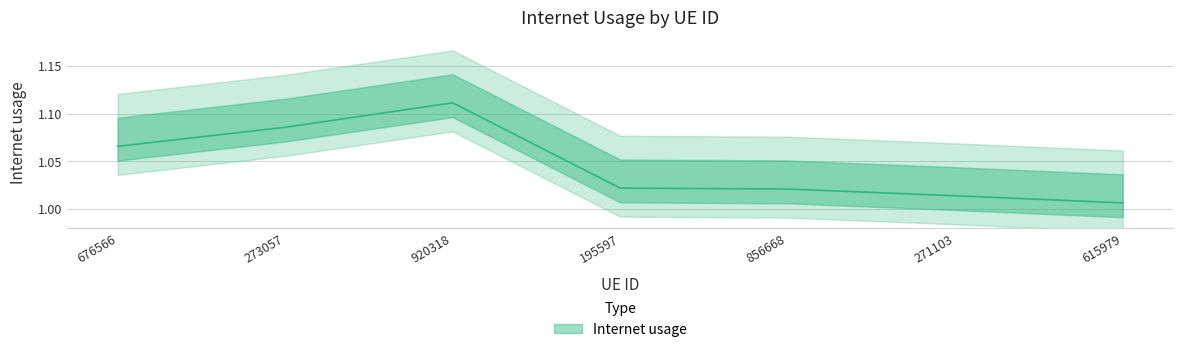

What is the greatest value displayed?

1.1